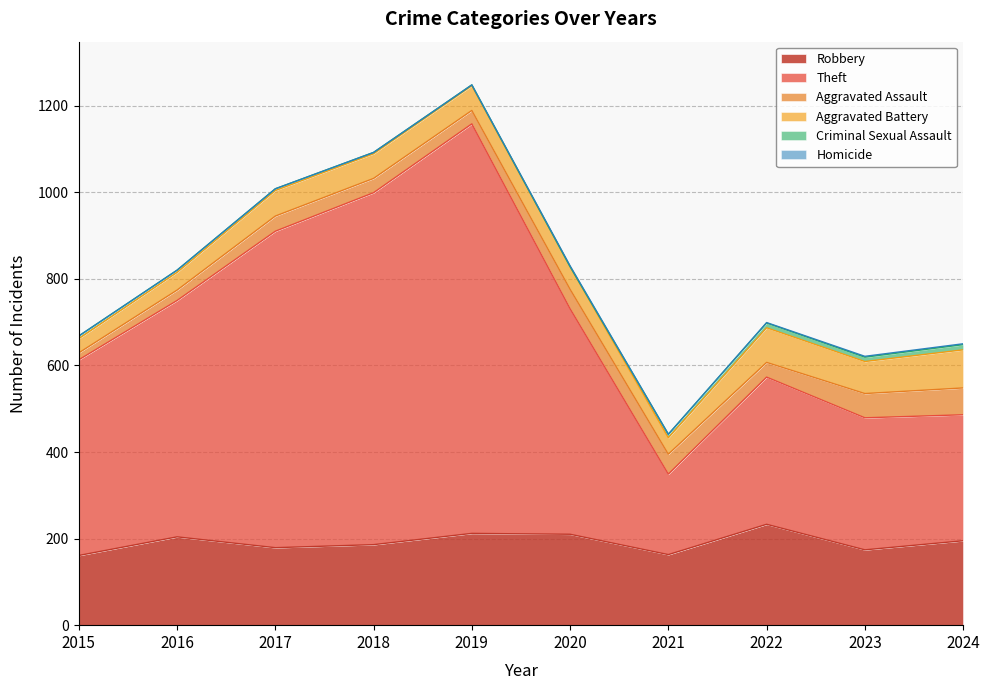

What is the difference between the Criminal Sexual Assault values at 2015 and 2019?

4